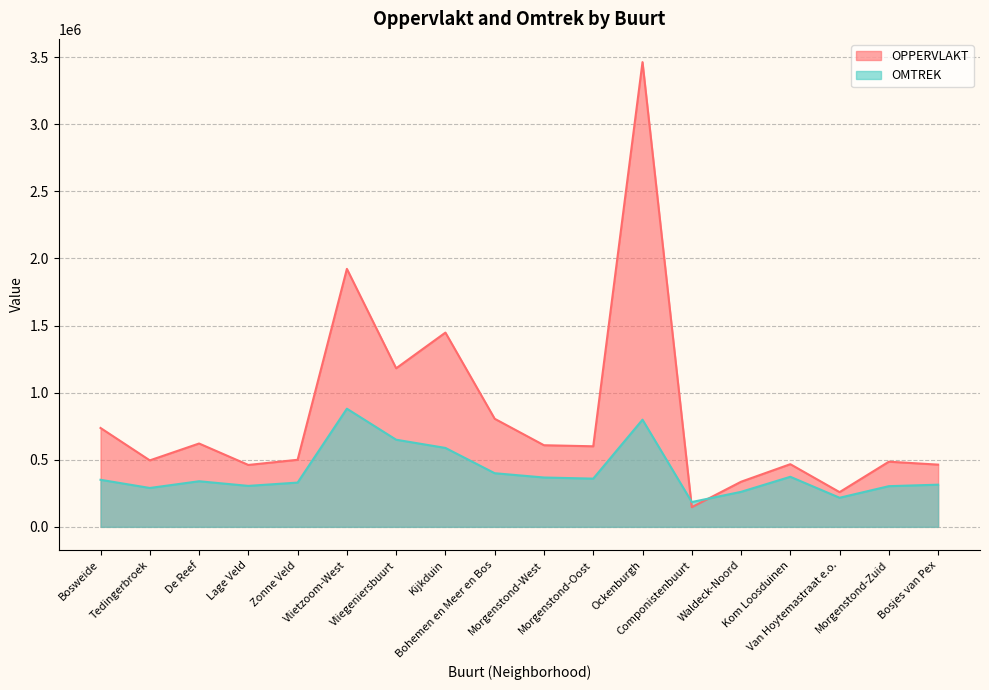

The value of OPPERVLAKT at Ockenburgh is 4563337.6. True or false?

False